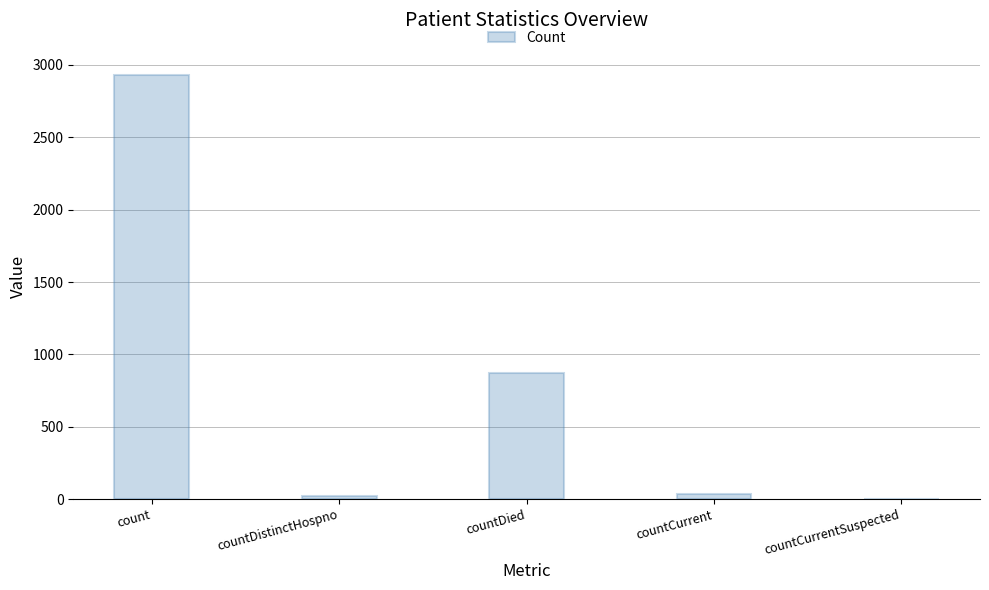

At which label does the data first exceed 32?

count